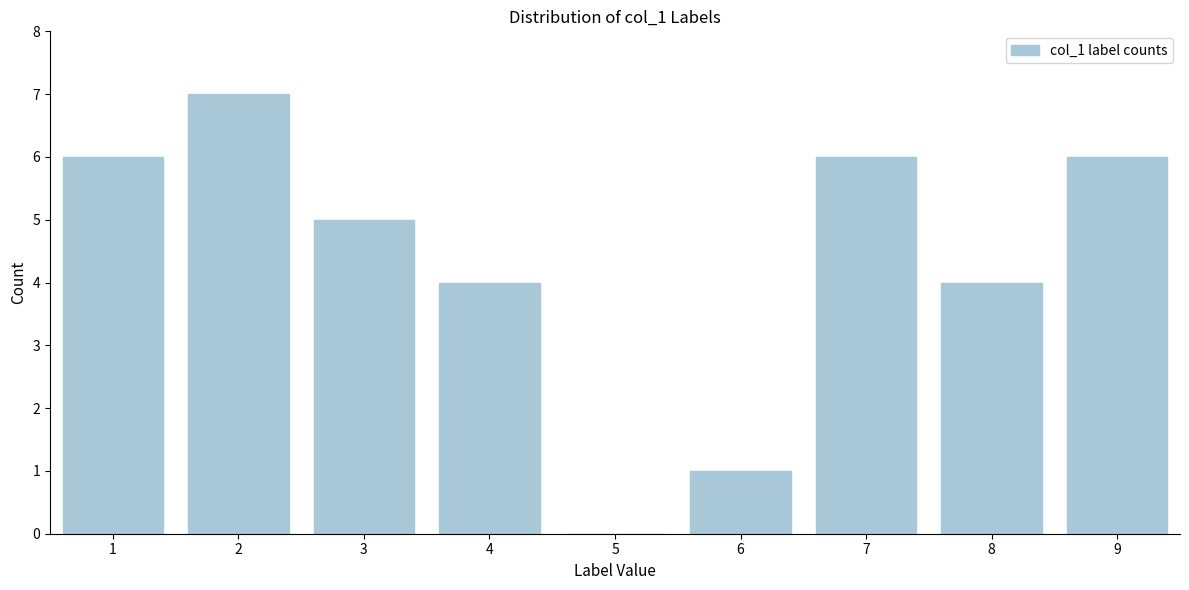

Reading left to right, transcribe all the data shown in this chart.

1=6	2=7	3=5	4=4	5=0	6=1	7=6	8=4	9=6